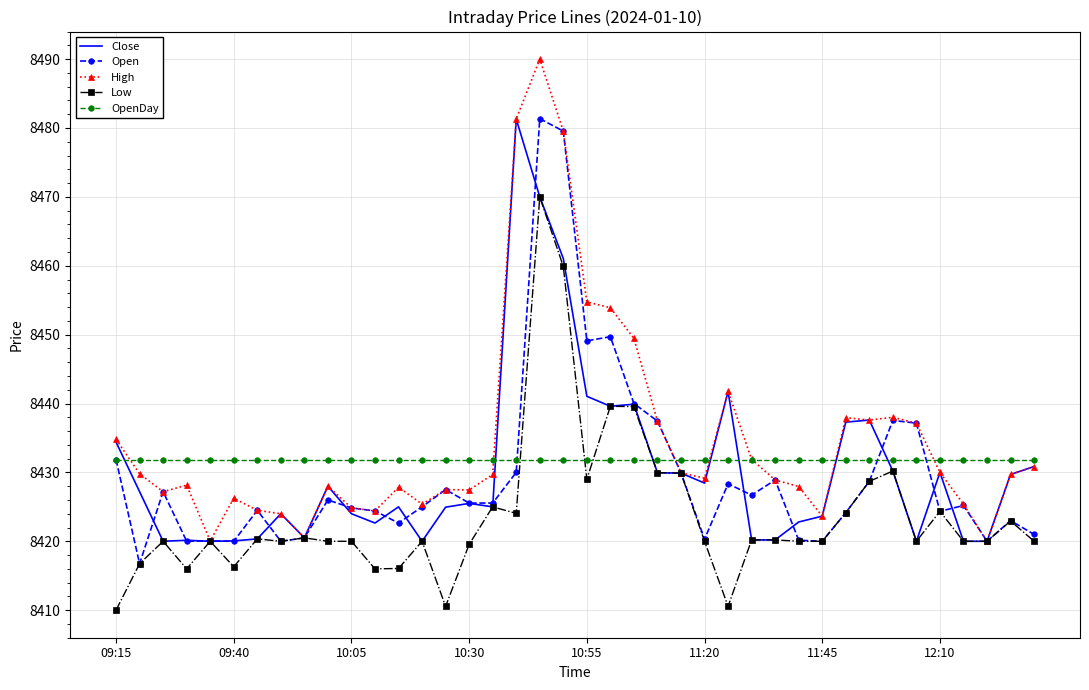

What is the maximum value for OpenDay?

8431.9